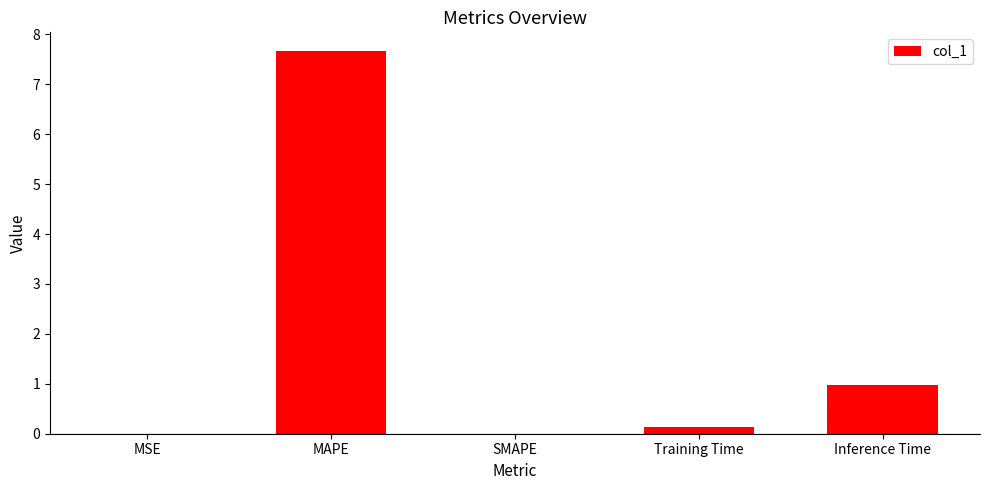

At which label is the value closest to 3?

Inference Time